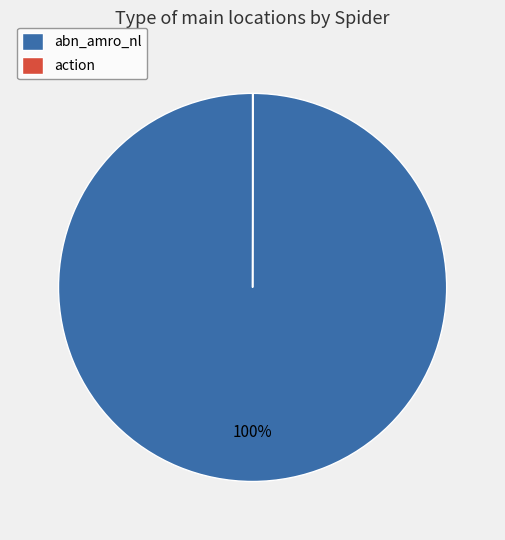

Does abn_amro_nl account for over 50% of the chart?

Yes